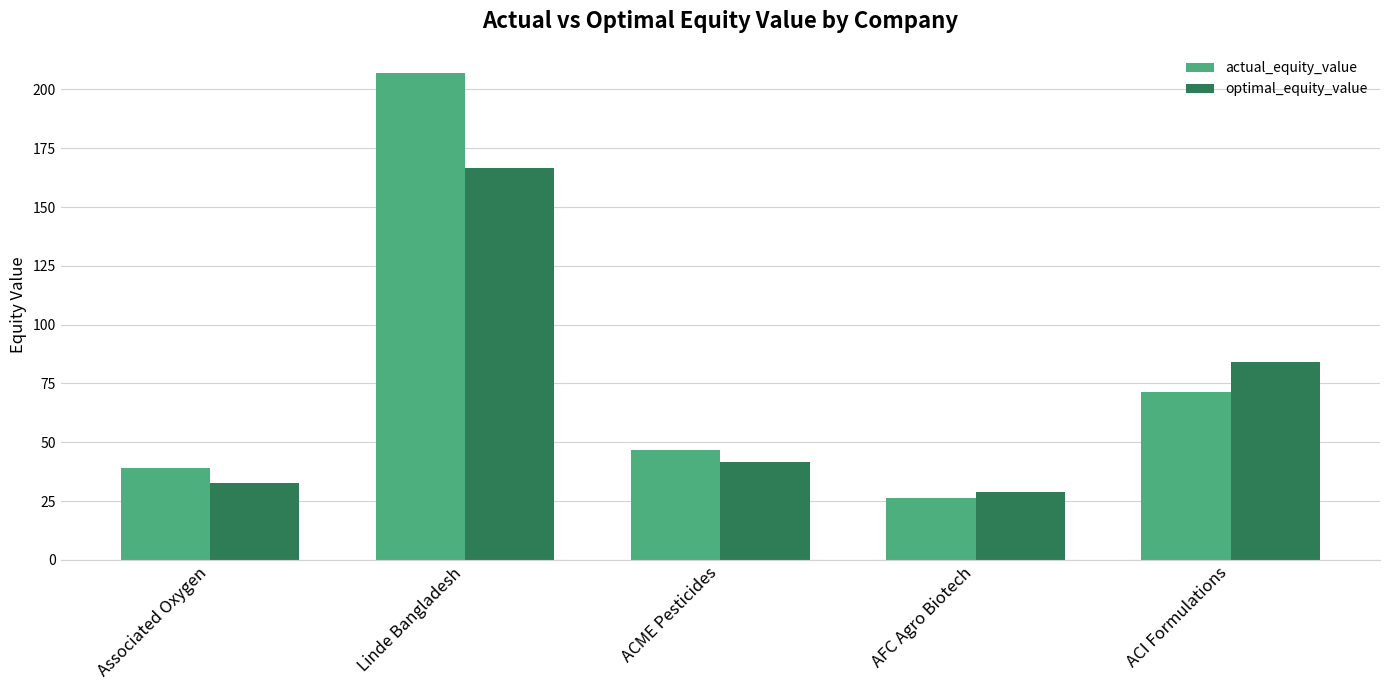

Reading right to left, what are all the values shown in this chart?

actual_equity_value: 71.2	26.3	46.5	206.9	39.0
optimal_equity_value: 84.1	28.9	41.8	166.8	32.5